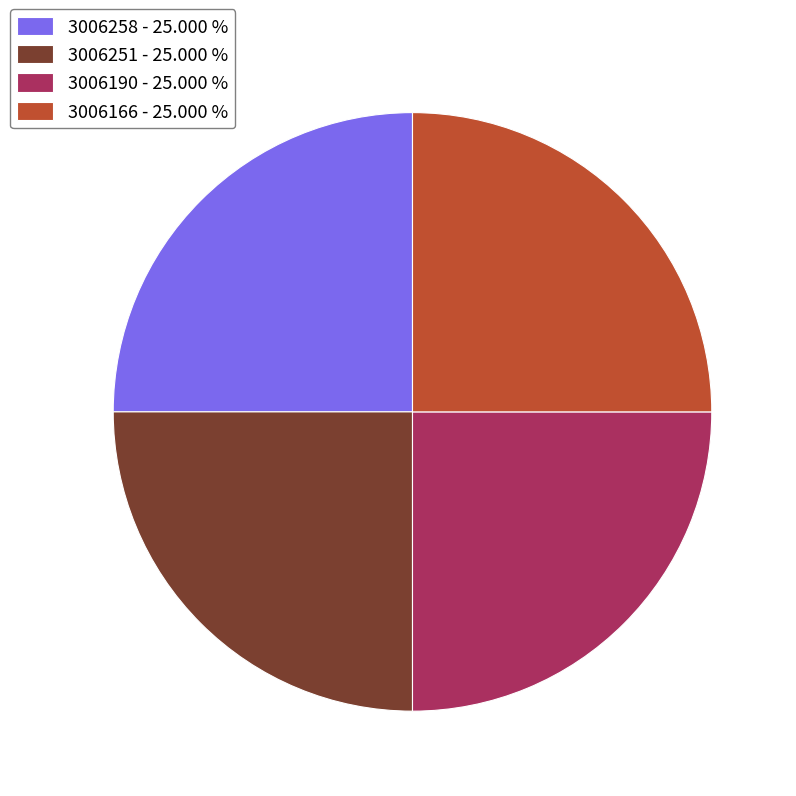

What is the ratio of the value at 3006258 - 25.000 % to the value at 3006251 - 25.000 %?

1.0